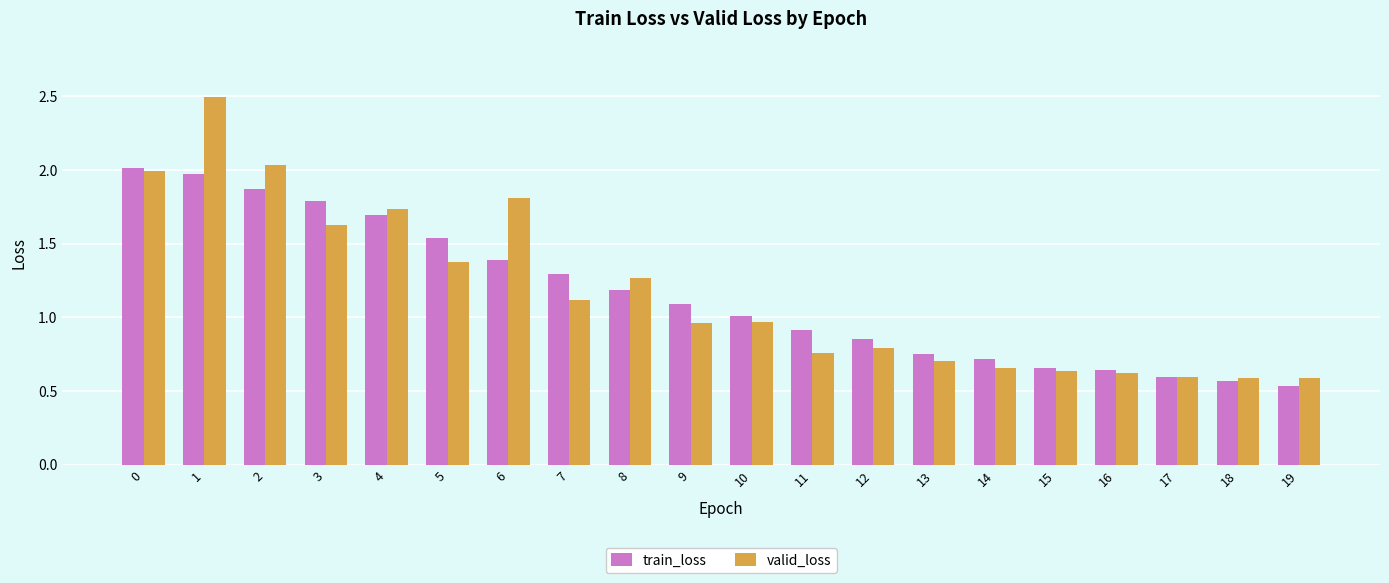

What is the total value across all series at 2?

3.9